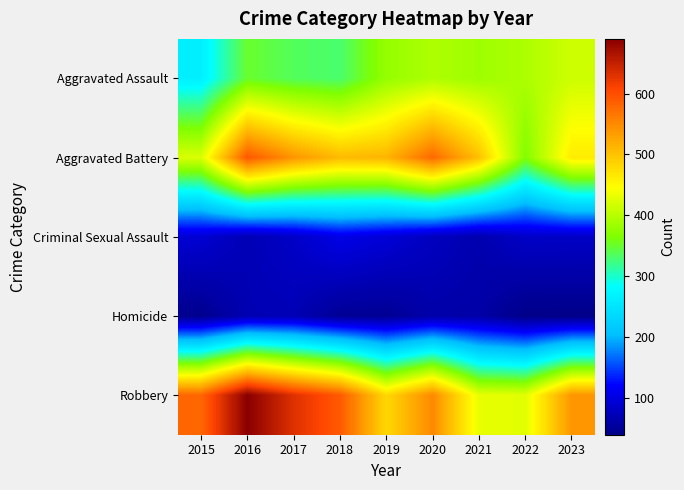

Which series has the largest total across all categories?

Robbery